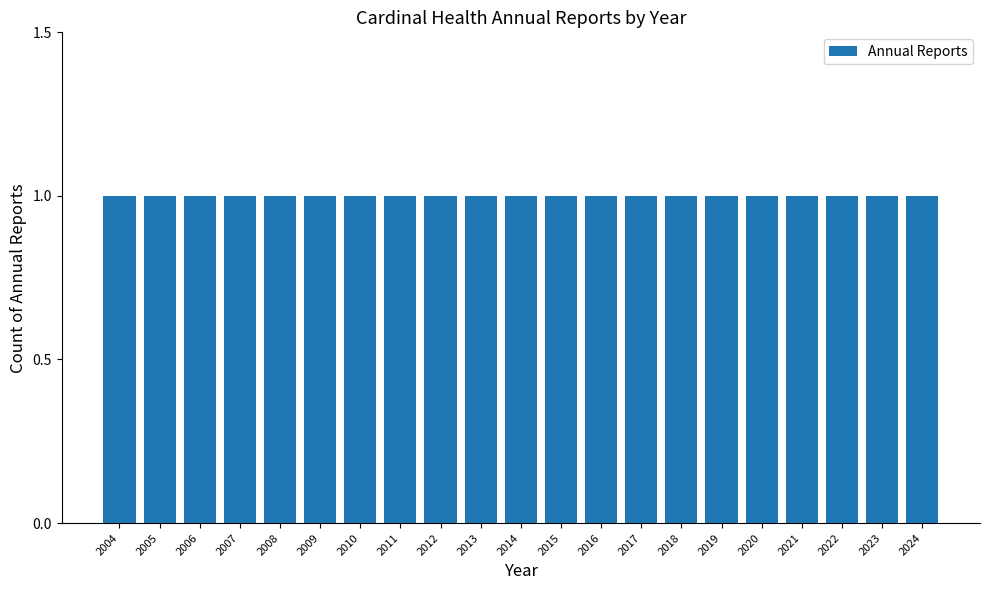

At which category does the chart reach its peak across all series?

2024